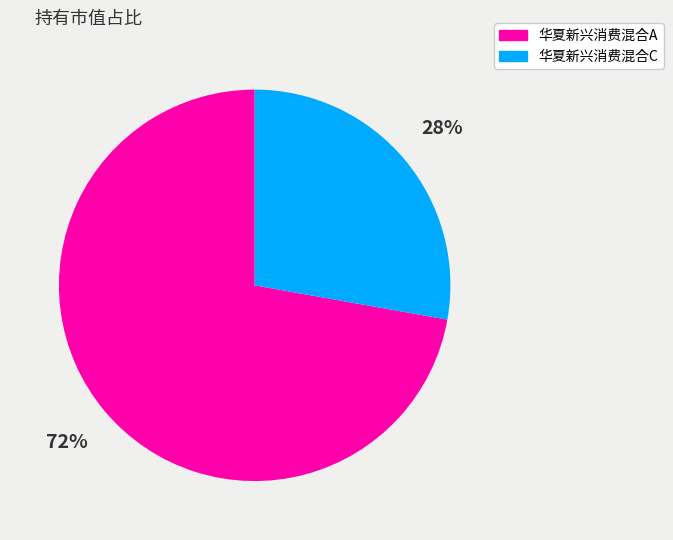

True or false: 华夏新兴消费混合A accounts for 72% of the total.

True